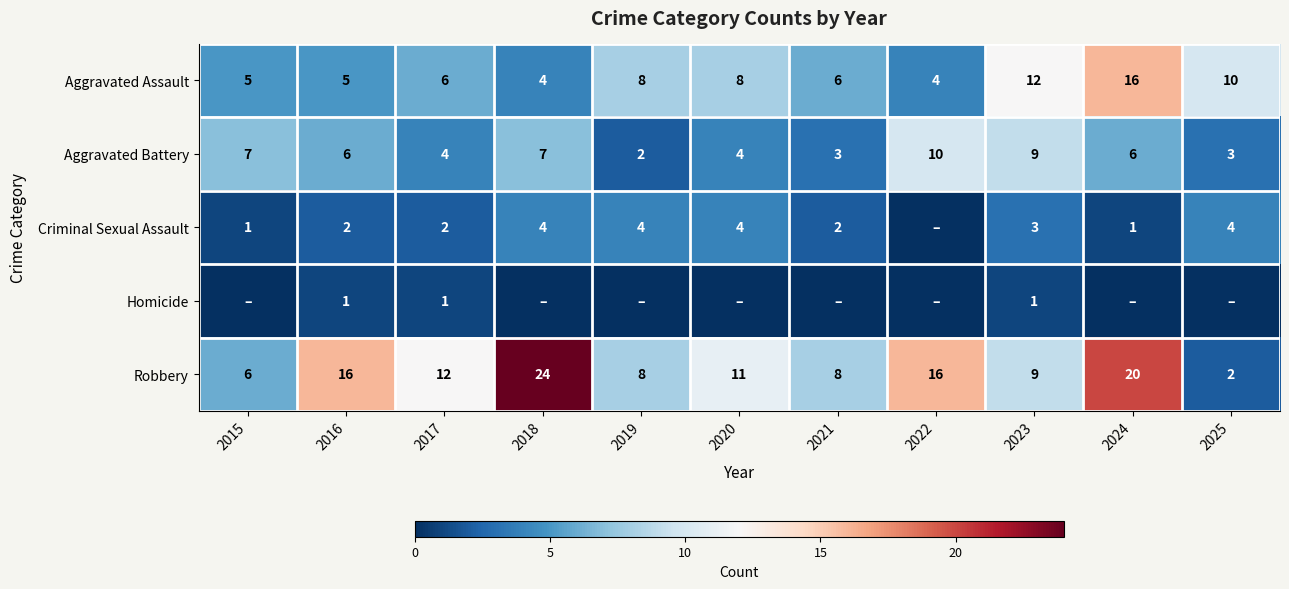

True or false: Homicide has a value of 0 at 2019.

True